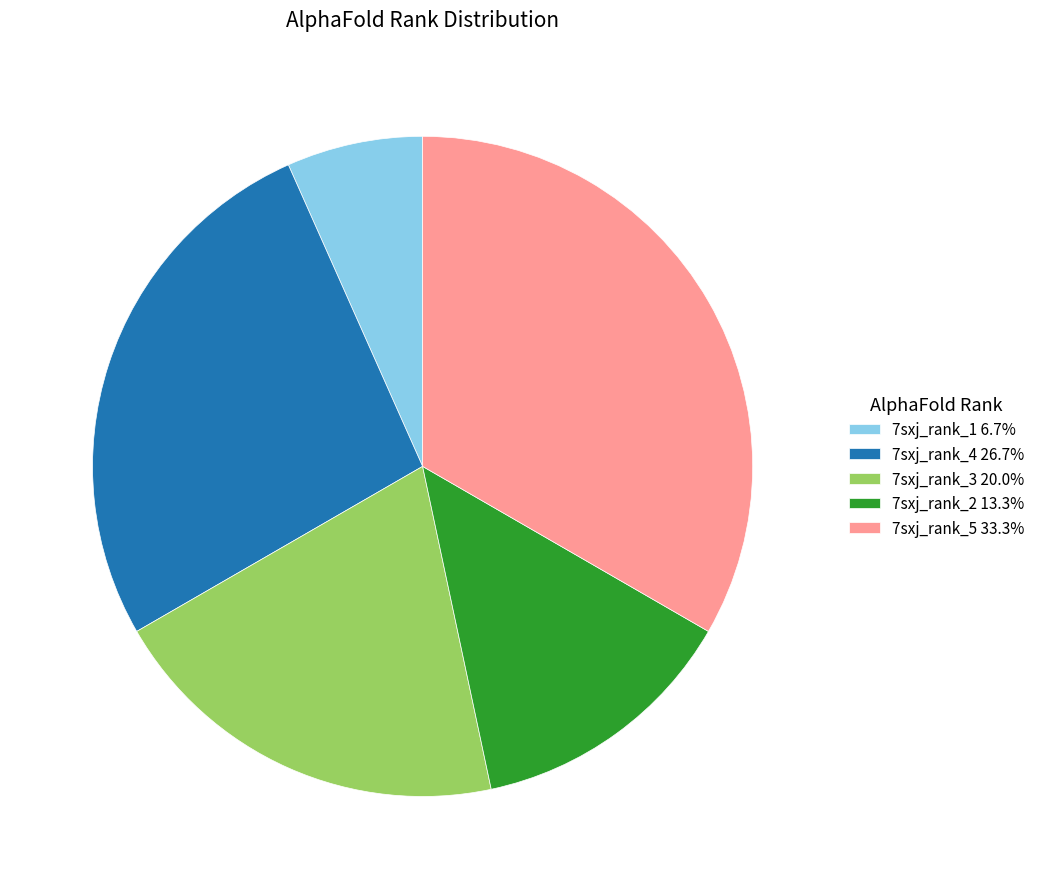

Is 7sxj_rank_1 6.7% the majority of the pie?

No